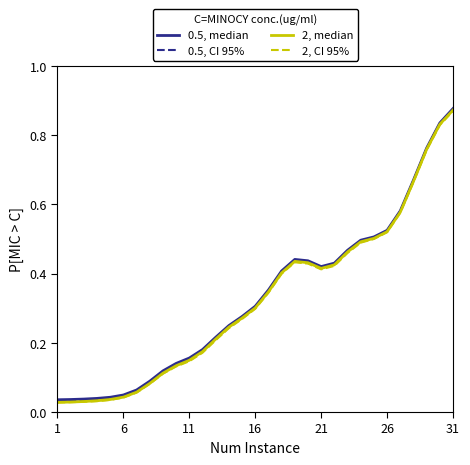

What is the sum of all 2, median values?

10.1